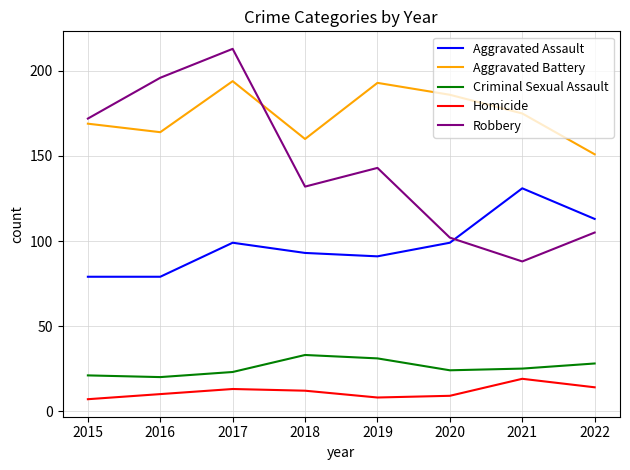

True or false: Aggravated Assault and Criminal Sexual Assault cross at least once.

False